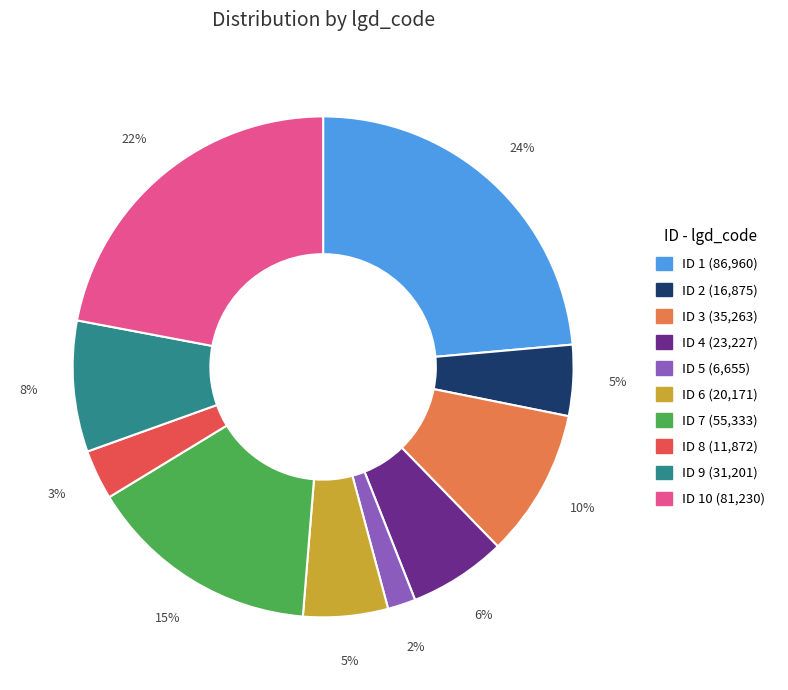

Is there any slice that represents more than half of the pie?

No